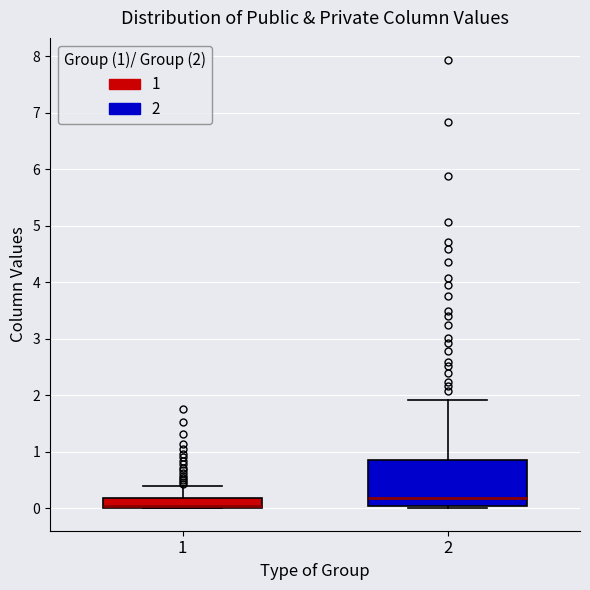

Reading left to right, read every box against the y-axis: the position of its median line, the range the box covers, and the ends of its whiskers. The values are not printed on the chart, so give them approximately, as read against the axis.

1: median 0.0 (drawn on the box's lower edge), box 0.0 to 0.2, whiskers 0.0 to 0.4
2: median 0.2, box 0.0 to 0.9, whiskers 0.0 (just below the box's lower edge) to 1.9